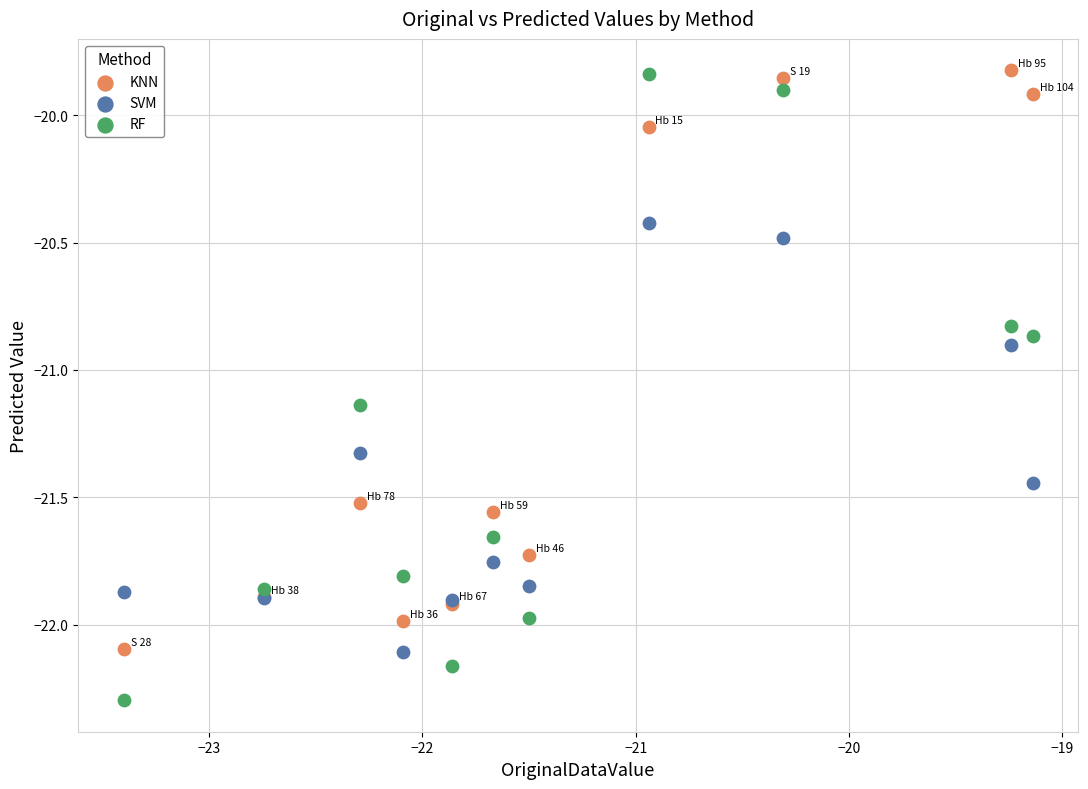

Which series contains the lowest Y value?

RF